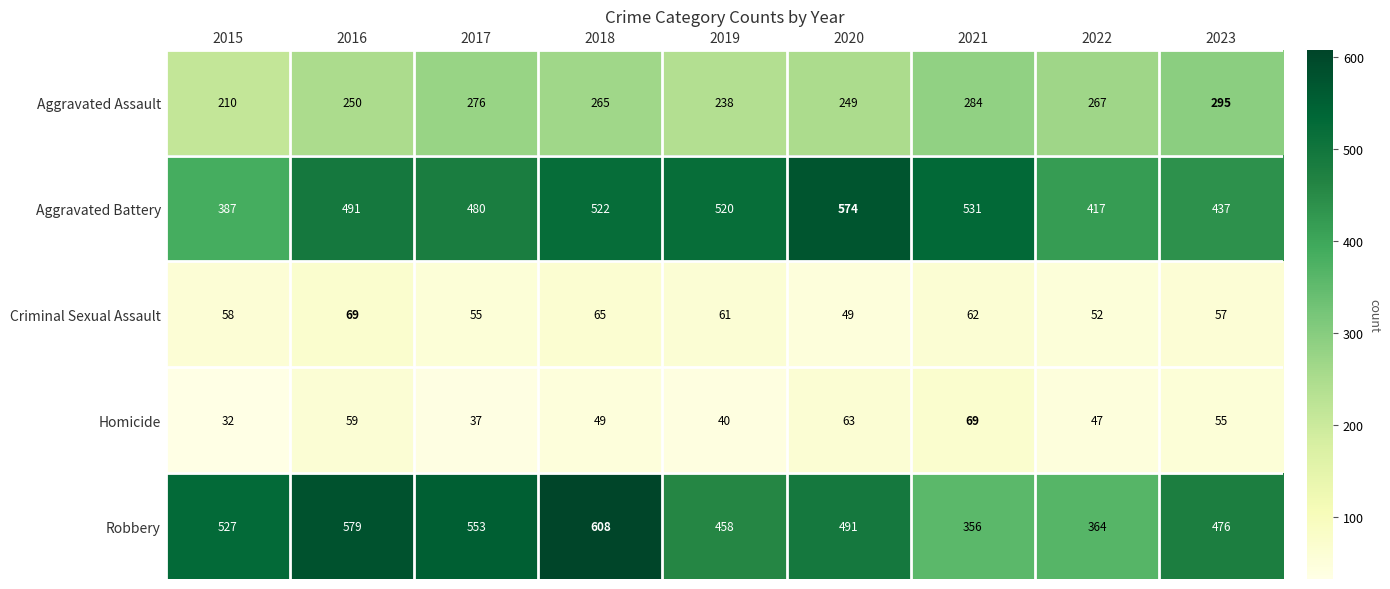

At how many categories does at least one series exceed 544?

4